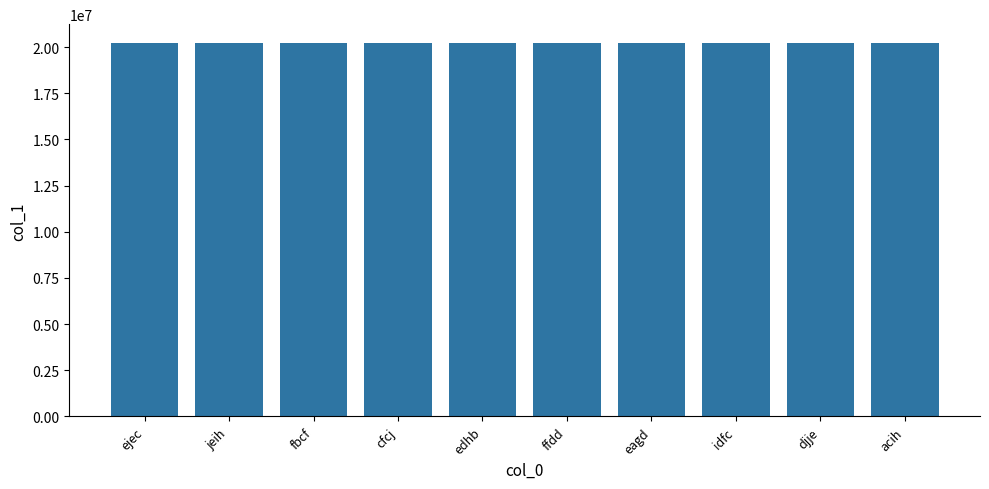

The chart shows a value of 34232718 at ffdd. True or false?

False